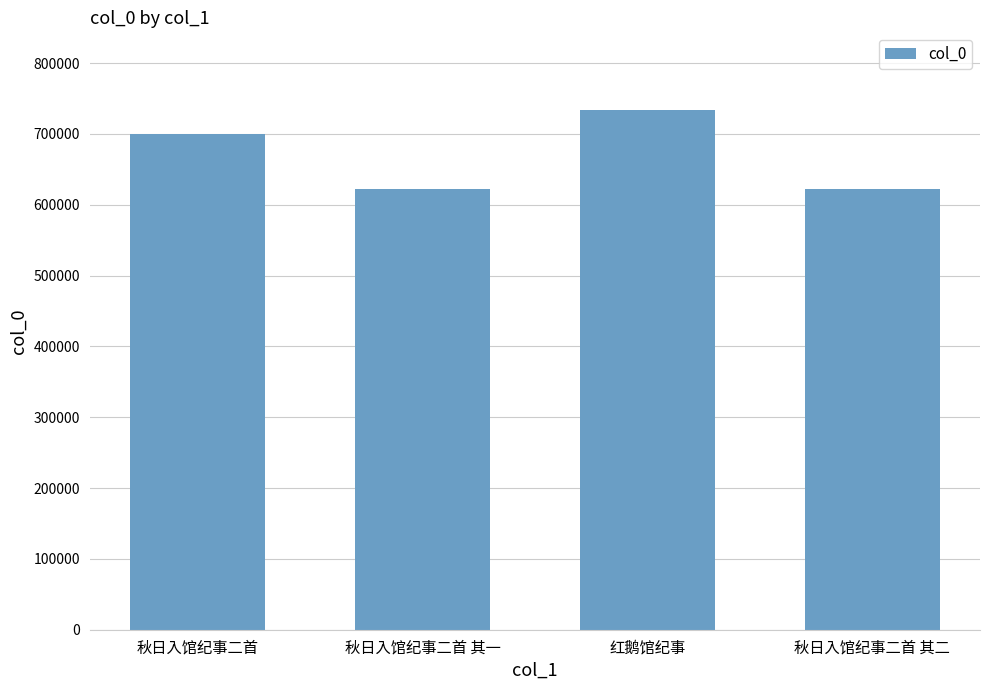

True or false: the data shows 1012879 at 秋日入馆纪事二首.

False